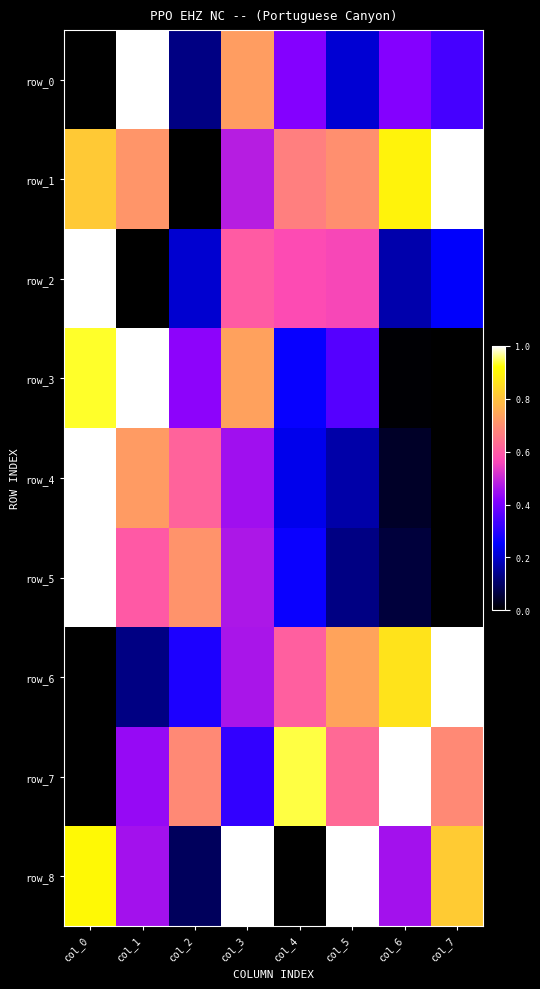

Is it true that row_0 equals 0.3 at col_5?

False